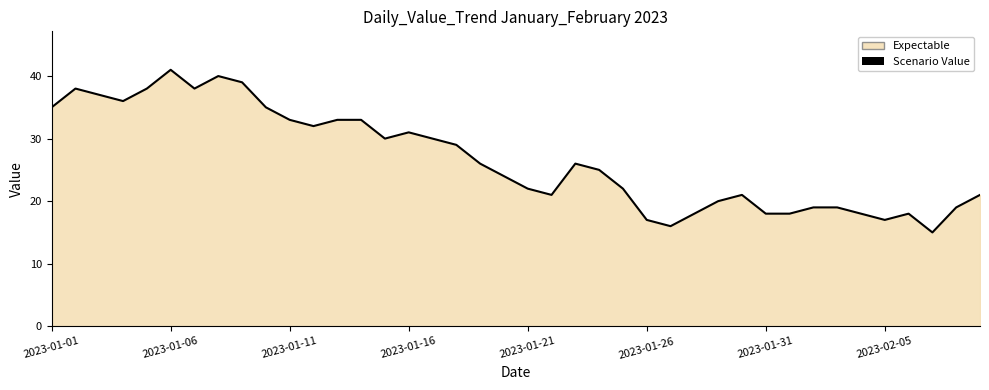

Is it true that the value at 2023-01-21 is 22?

True